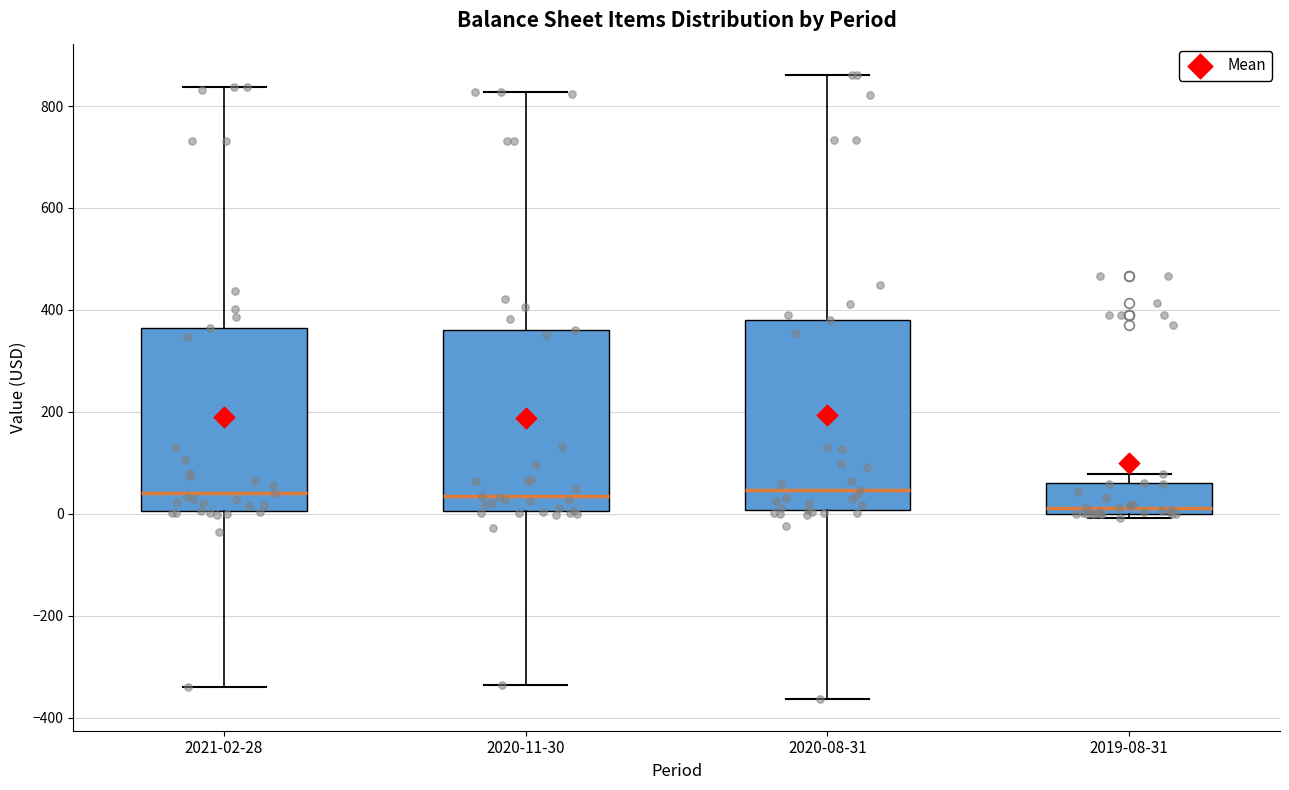

Reading left to right, transcribe this box plot: for each box, give where its median line is, the range the box spans, and where its two whiskers end, as read against the y-axis. The values are not printed on the chart, so give them approximately, as read against the axis.

2021-02-28: median 40, box 0 to 360, whiskers -340 to 840
2020-11-30: median 40, box 0 to 360, whiskers -340 to 820
2020-08-31: median 40, box 0 to 380, whiskers -360 to 860
2019-08-31: median 20, box 0 to 60, whiskers 0 (just below the box's lower edge) to 80